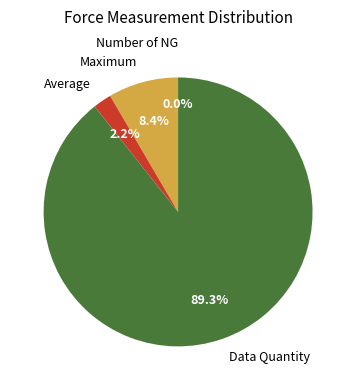

Which category has the biggest portion of the pie?

Data Quantity